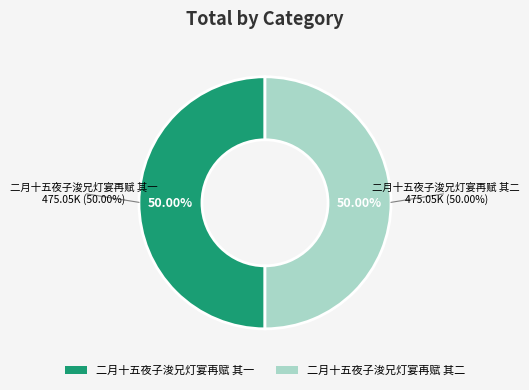

To the nearest percent, what is the combined percentage of 二月十五夜子浚兄灯宴再赋 其二 and 二月十五夜子浚兄灯宴再赋 其一?

100%